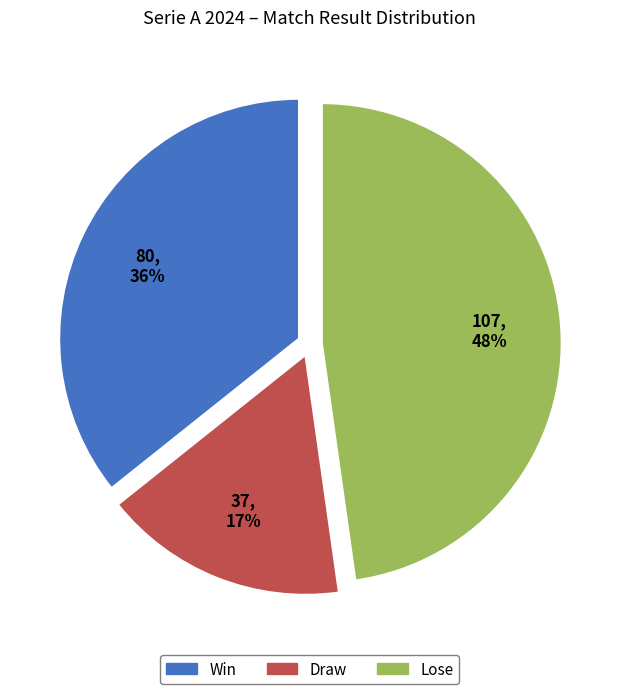

Which slice is the smallest?

Draw